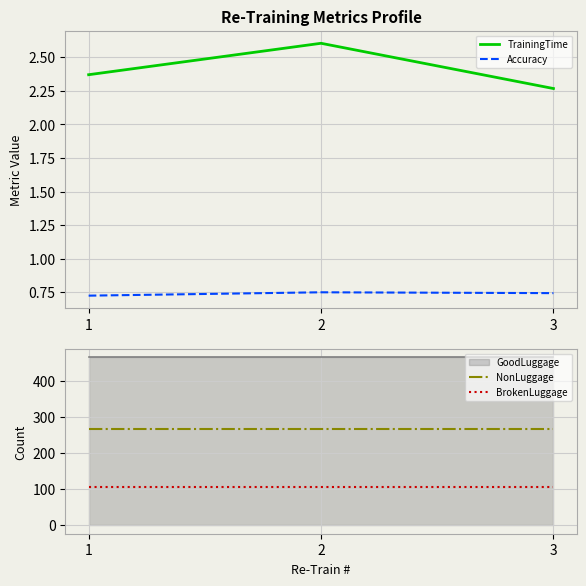

Is the value of TrainingTime at 3 greater than the value of Accuracy at 1?

Yes